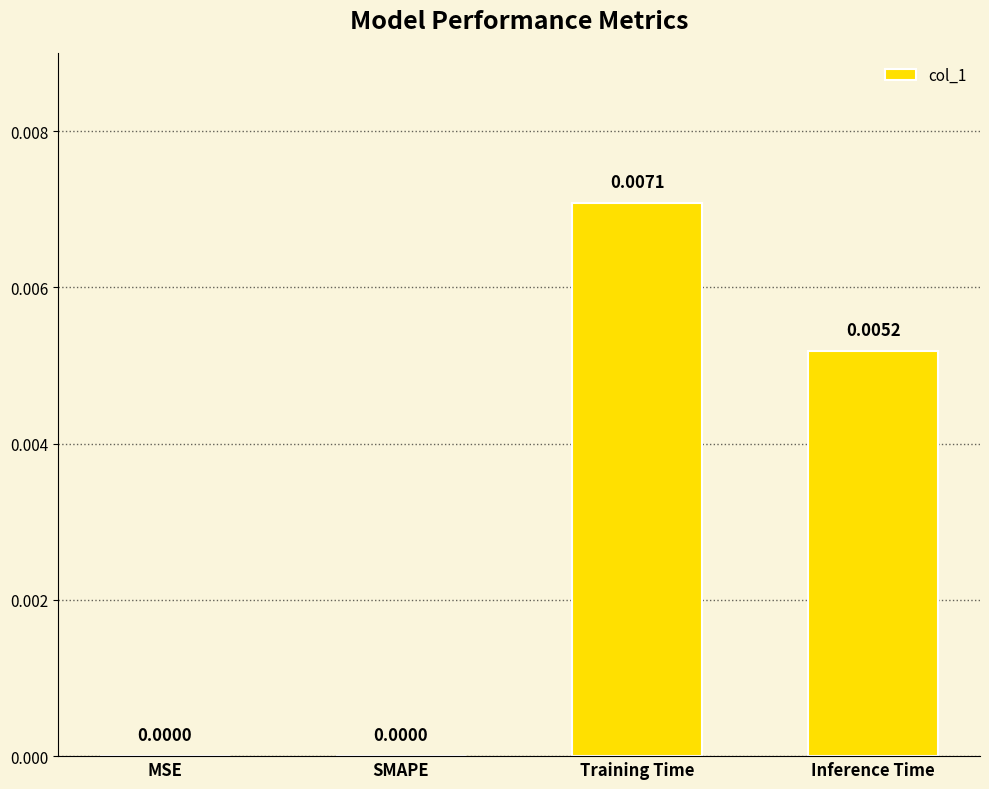

How many data points does each series have?

4